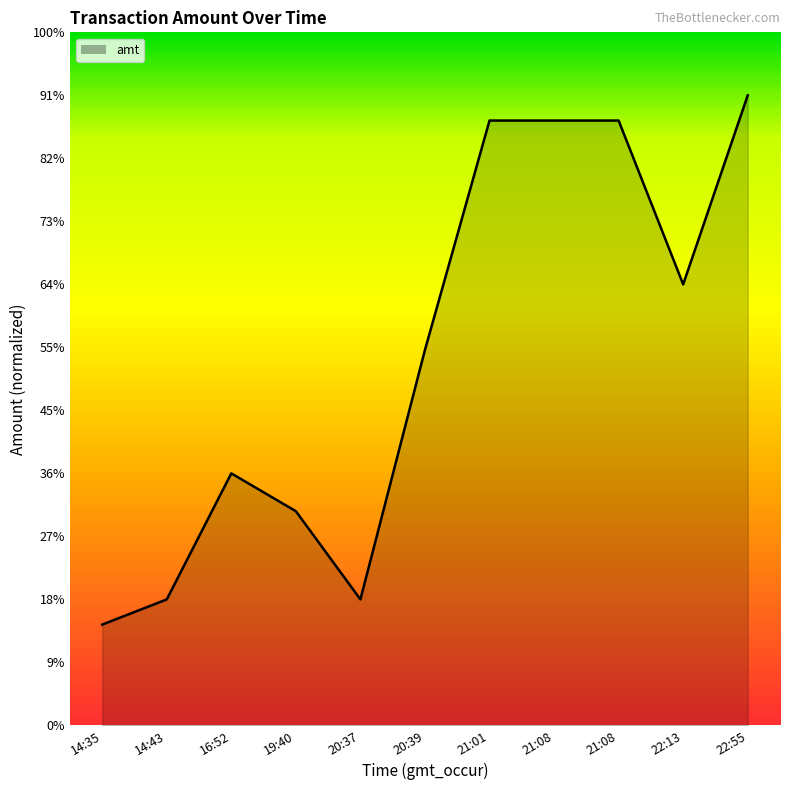

Reading left to right, extract all data points from this chart.

14:35=800	14:43=1000	16:52=2000	19:40=1700	20:37=1000	20:39=2980	21:01=4800	21:08=4800	21:08=4800	22:13=3500	22:55=5000